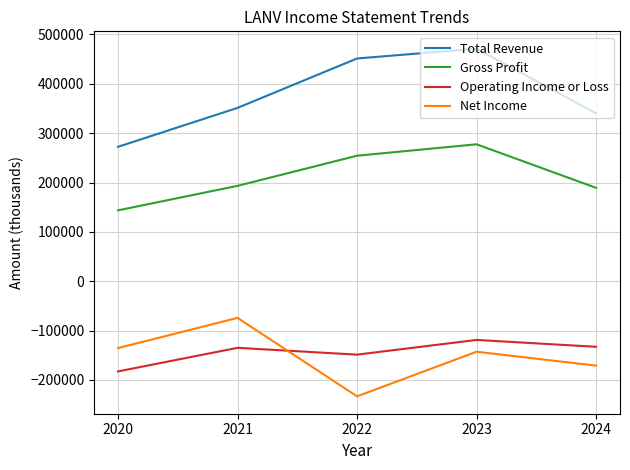

What is the approximate value of Gross Profit at 2023, to the nearest 50?

277400